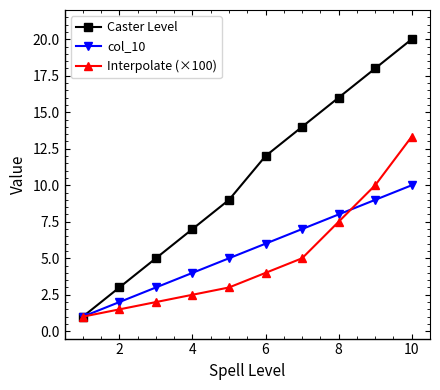

Which series has the largest total across all categories?

Caster Level